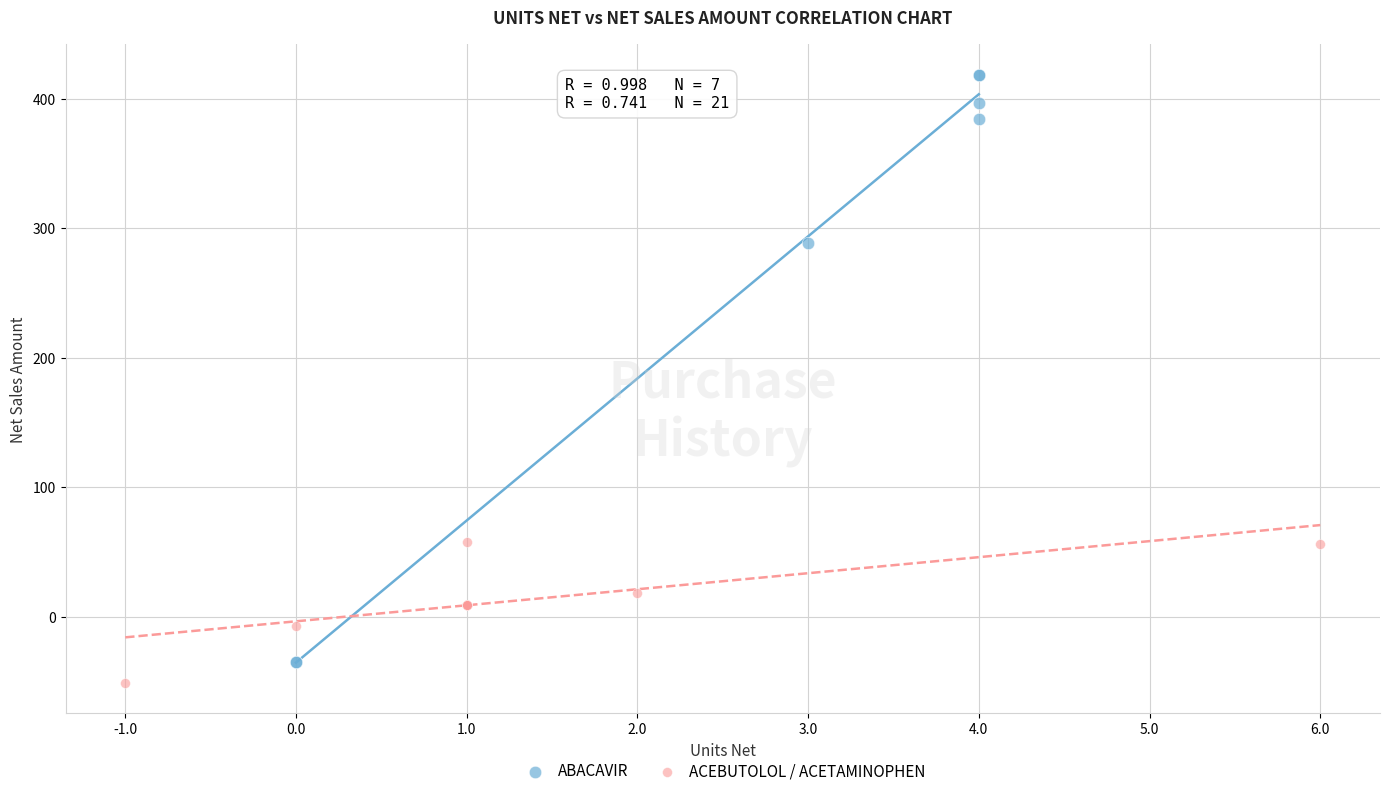

Which series contains the highest Y value?

ABACAVIR